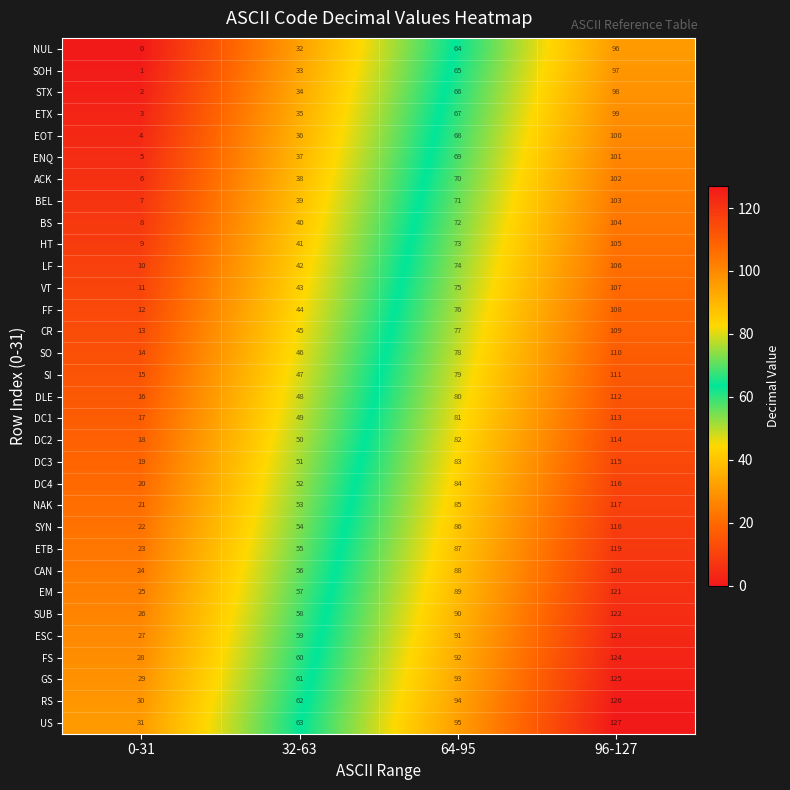

At how many categories does at least one series exceed 69?

2